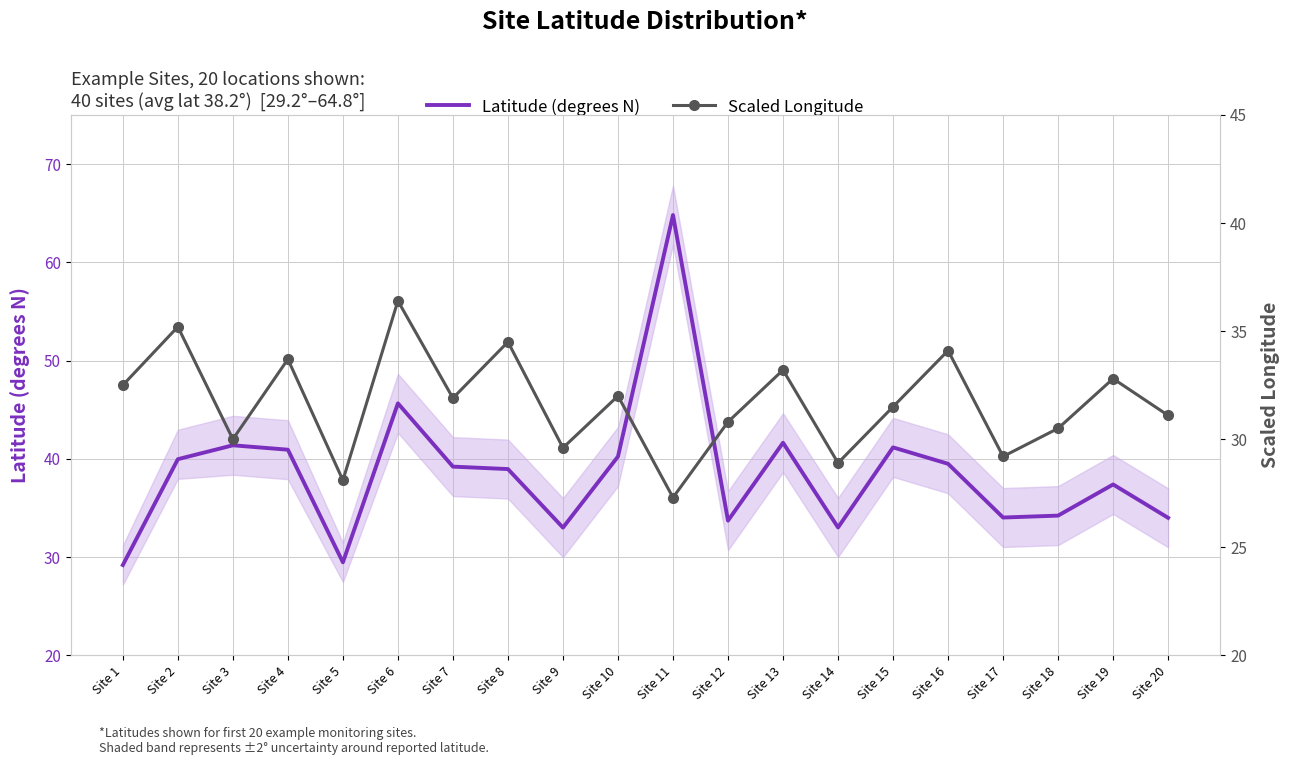

List the series in order of their peak value, highest first.

Latitude (degrees N), Scaled Longitude